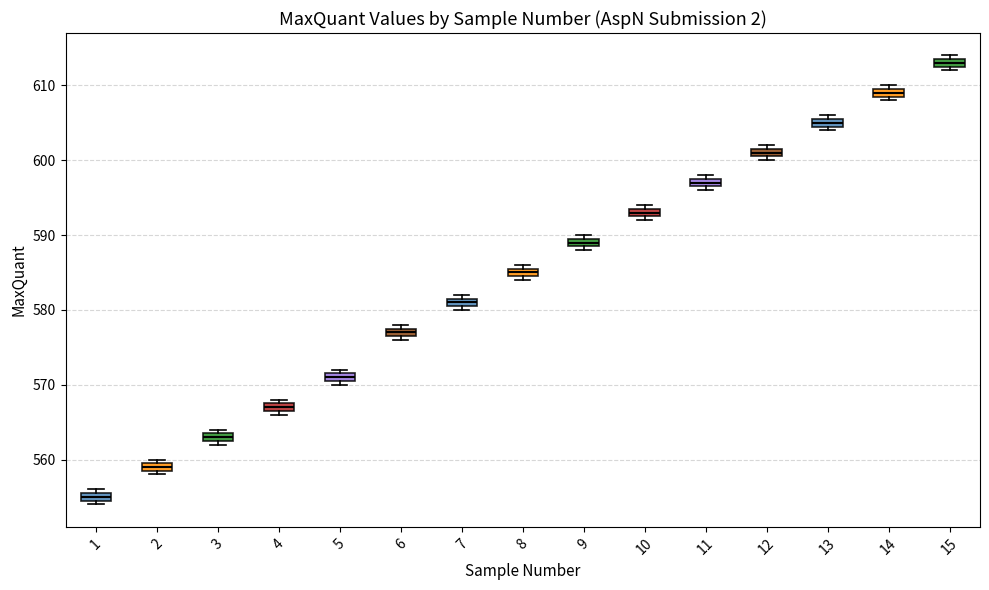

Which box's median line is the lowest?

1